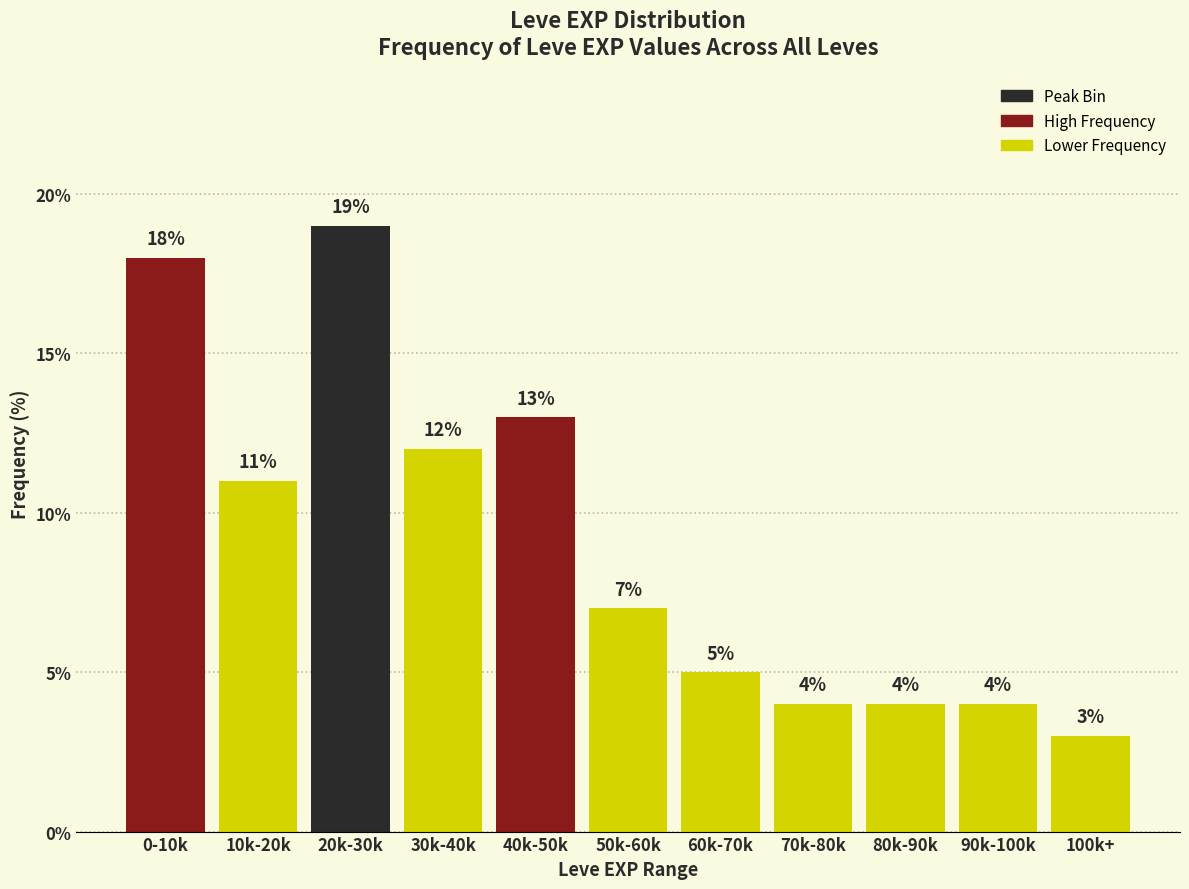

Reading left to right, list all the values displayed in this chart.

0-10k=18.0	10k-20k=11.0	20k-30k=19.0	30k-40k=12.0	40k-50k=13.0	50k-60k=7.0	60k-70k=5.0	70k-80k=4.0	80k-90k=4.0	90k-100k=4.0	100k+=3.0